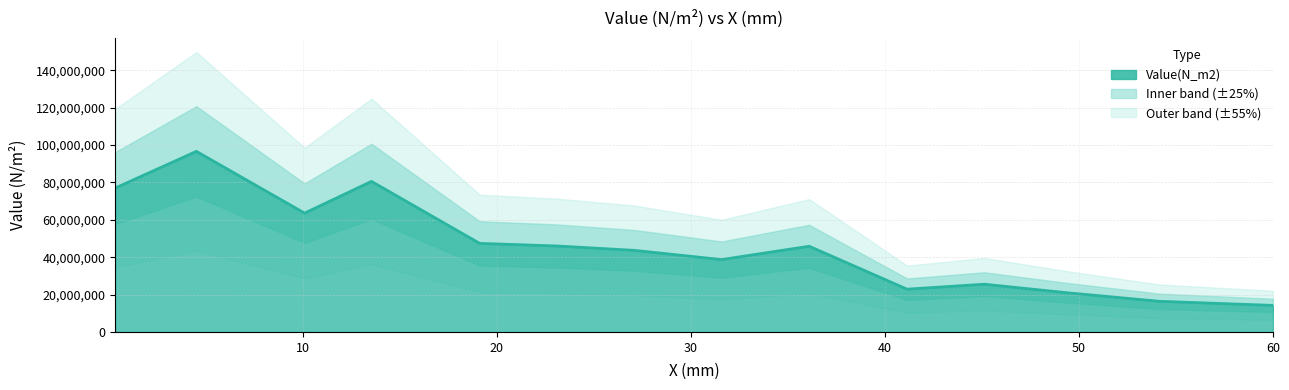

Reading right to left, list all the values displayed in this chart.

14201900	16383600	21047000	25530700	22871400	45832400	38704300	43644200	45979500	47362700	80521000	63551600	96579800	76964000